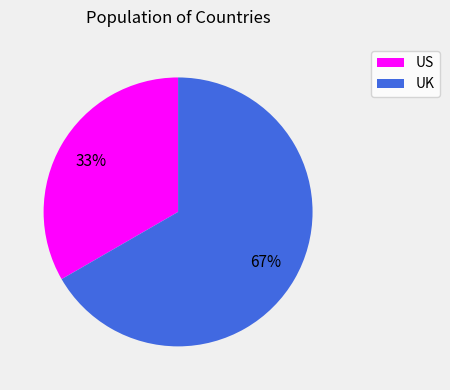

How many segments does this pie chart have?

2